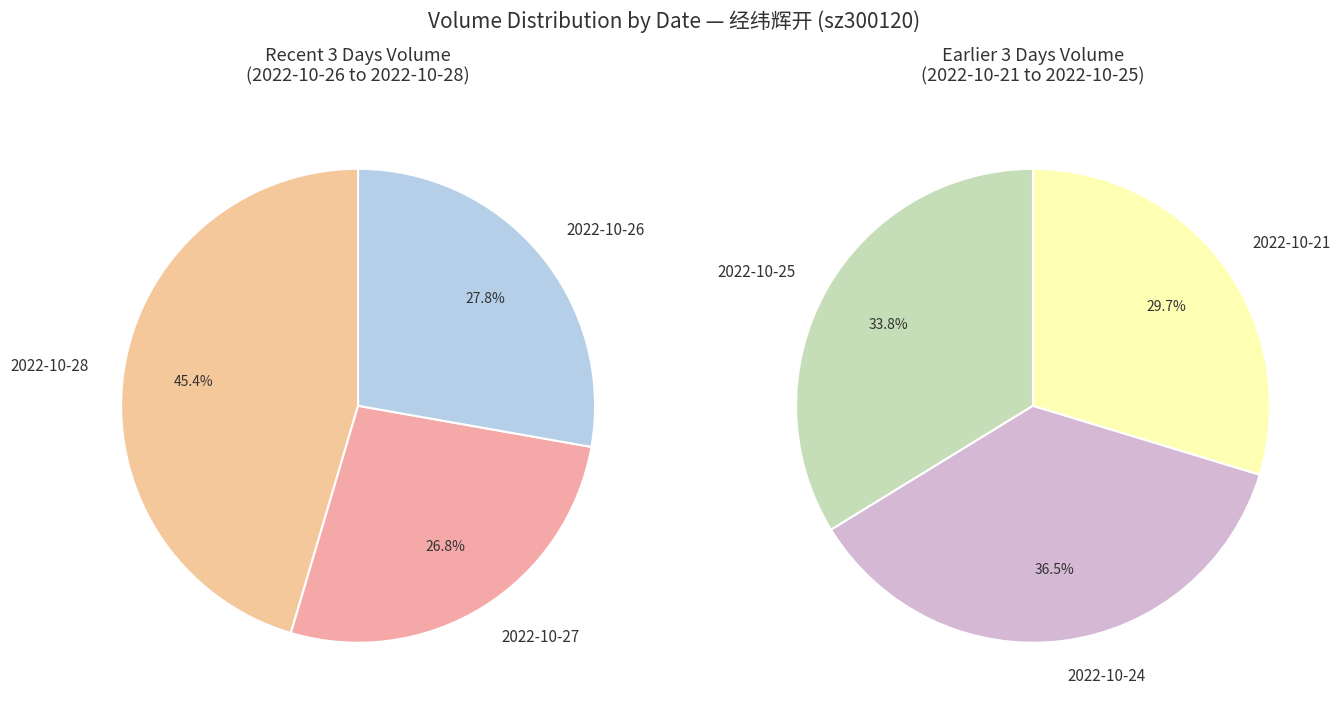

What is the change in value from 2022-10-26 to 2022-10-21?

-3862